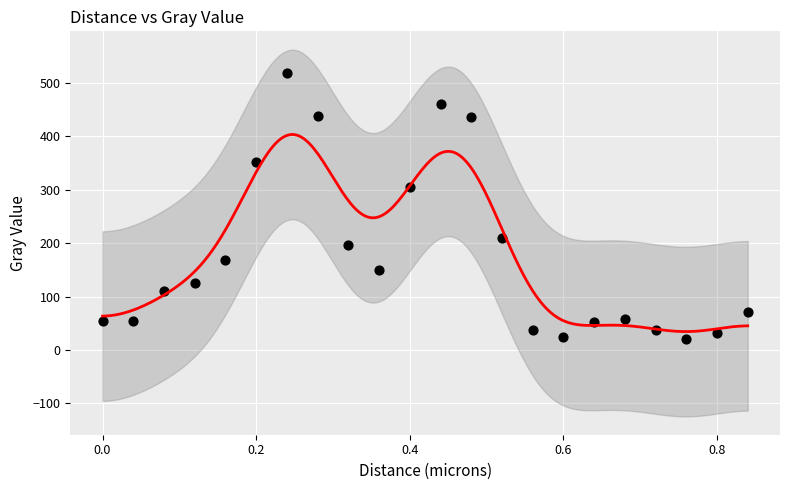

What is the range of Y values (max minus min)?

496.8